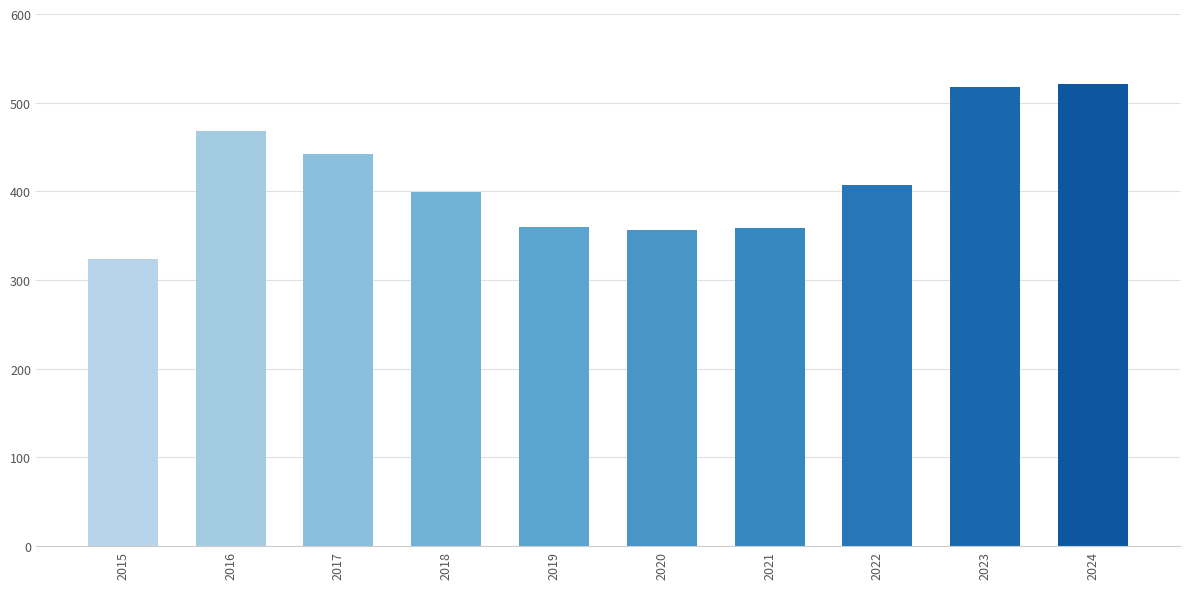

What is the smallest value displayed?

324